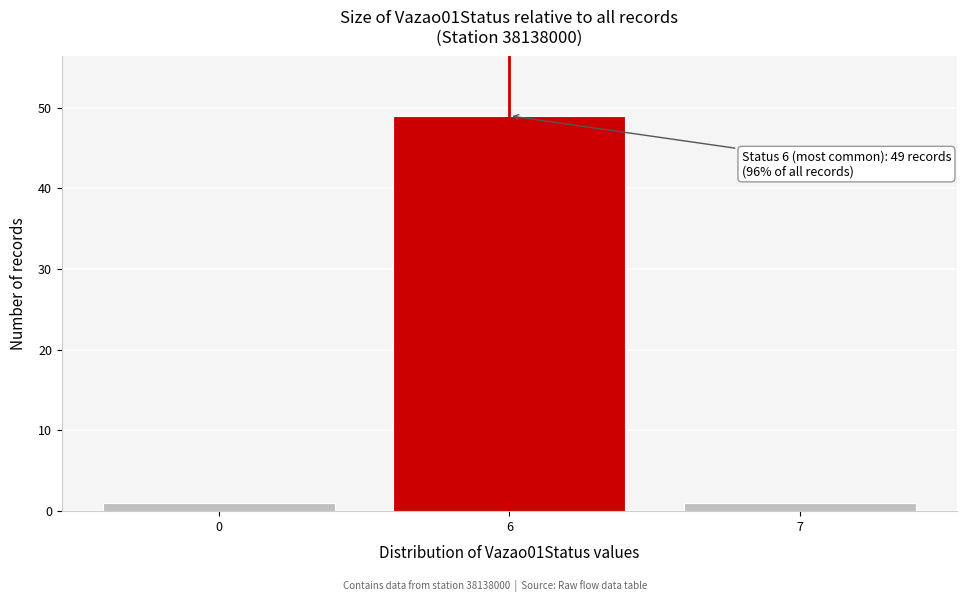

Reading left to right, extract all data points from this chart.

1	49	1